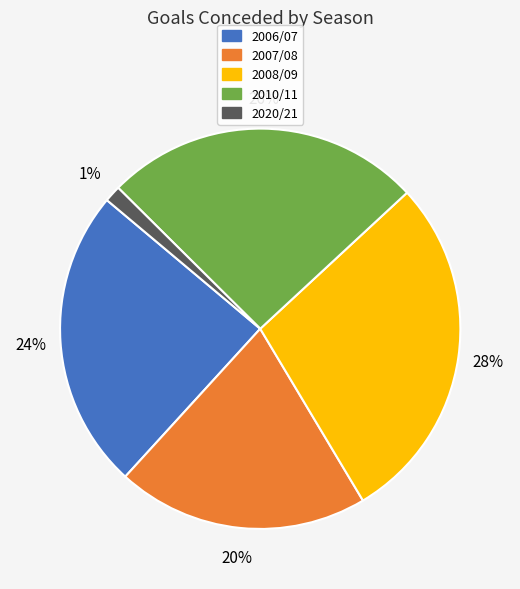

Count the number of slices in the pie.

5